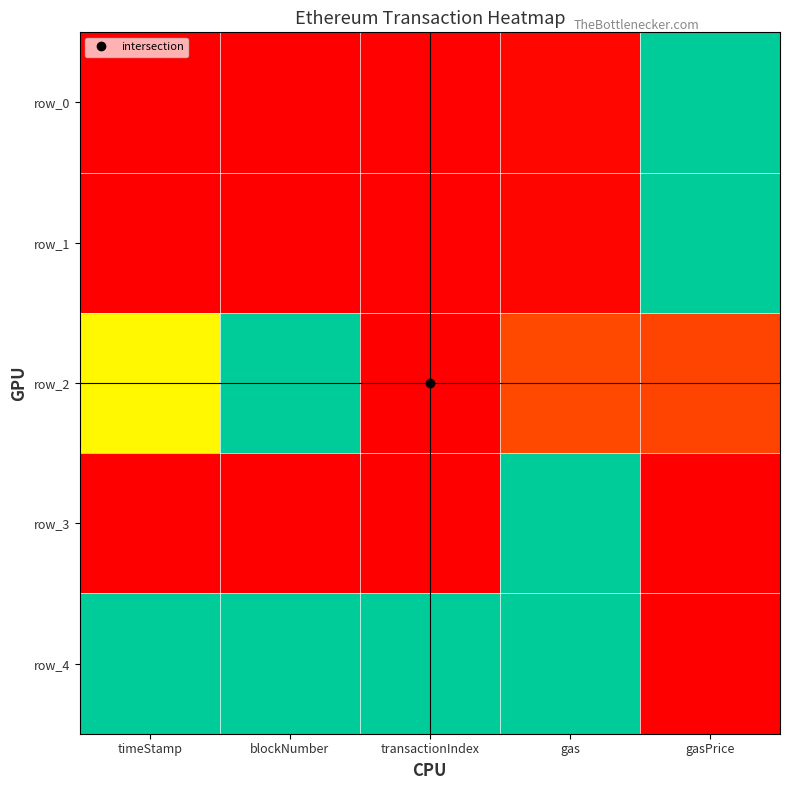

How many values in the row_0 series exceed 0?

4